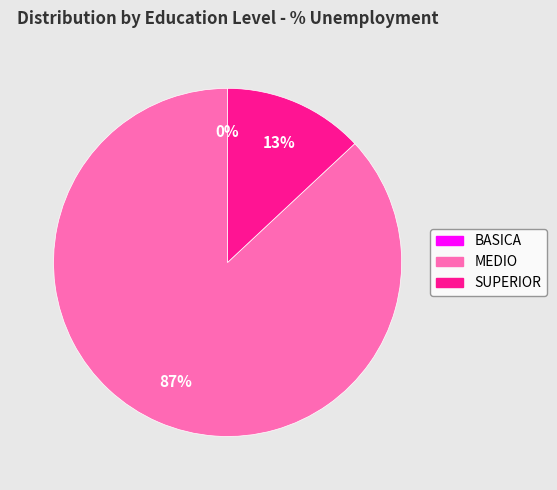

What portion of the pie excludes MEDIO?

13.0%